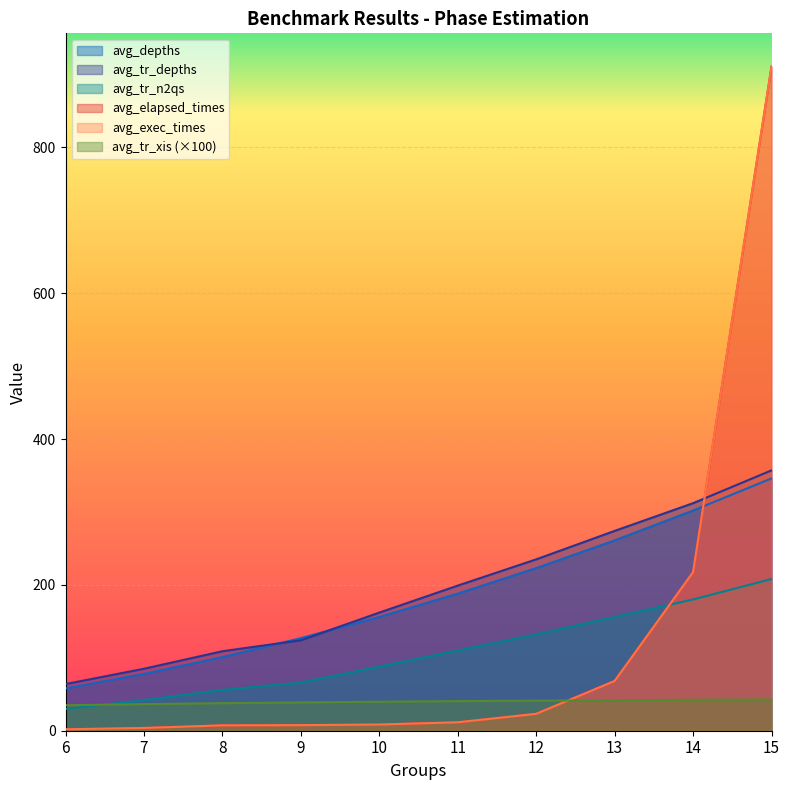

How many times do avg_depths and avg_elapsed_times cross each other?

1